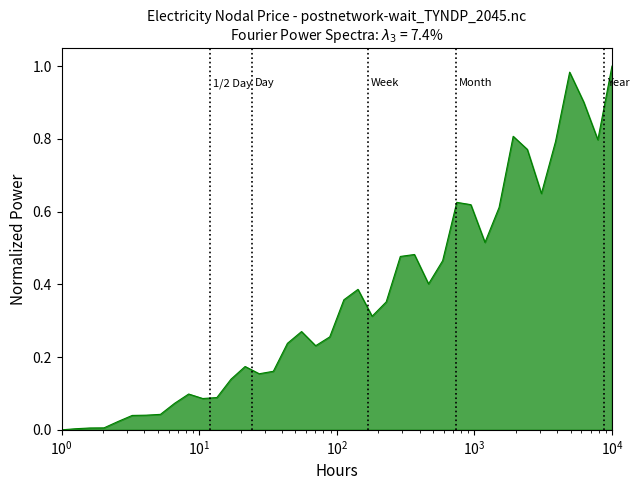

Reading left to right, transcribe all the data shown in this chart.

0.0	0.0	0.0	0.0	0.0	0.0	0.0	0.0	0.1	0.1	0.1	0.1	0.1	0.2	0.2	0.2	0.2	0.3	0.2	0.3	0.4	0.4	0.3	0.4	0.5	0.5	0.4	0.5	0.6	0.6	0.5	0.6	0.8	0.8	0.6	0.8	1.0	0.9	0.8	1.0